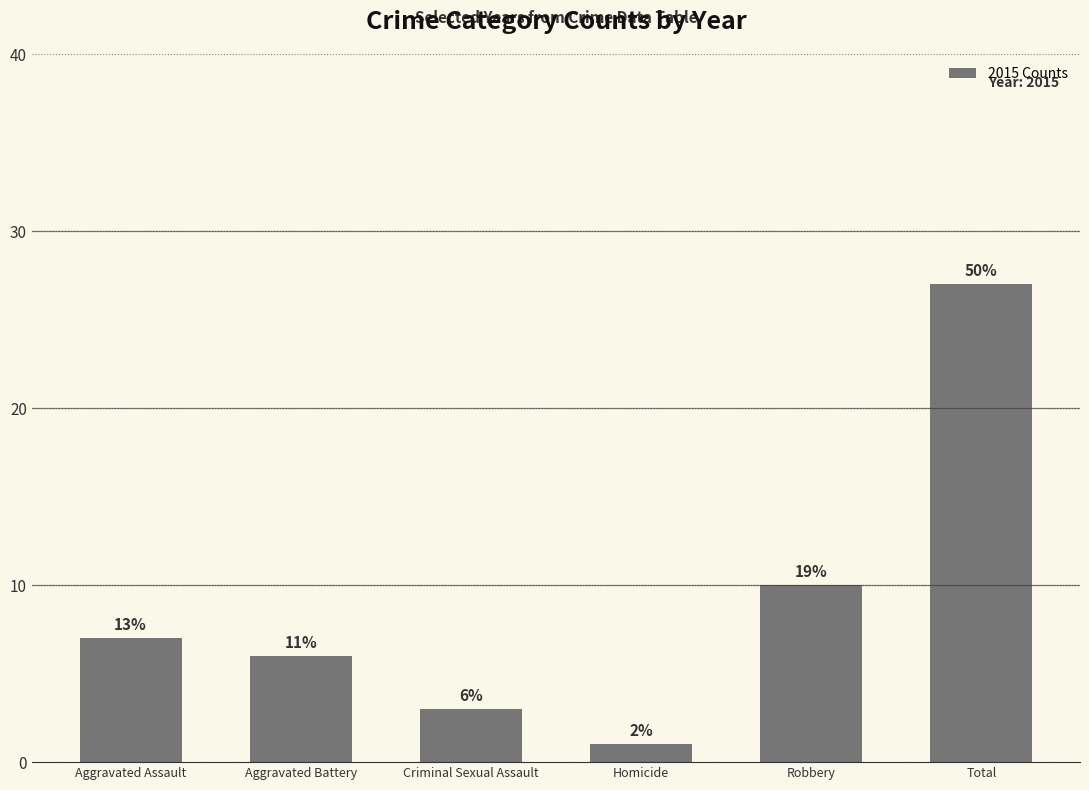

What is the average value?

9